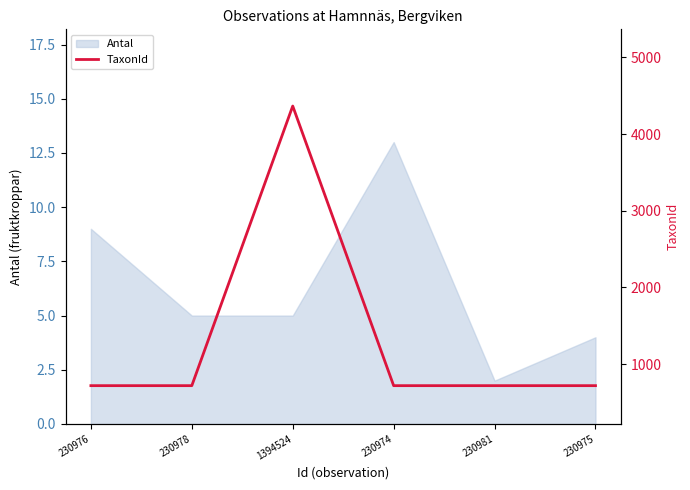

The value of Antal at 1394524 is 5. True or false?

True